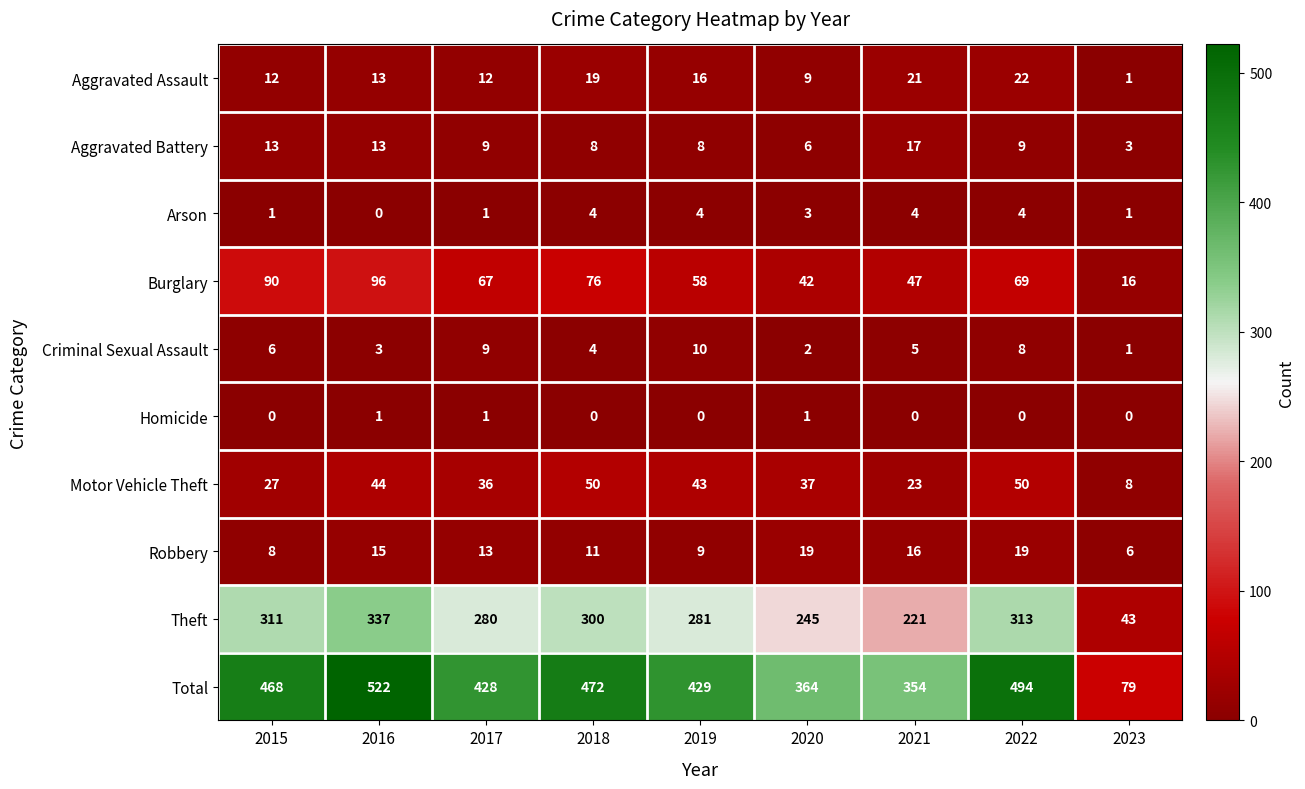

The Aggravated Battery series shows 12 at 2018. True or false?

False